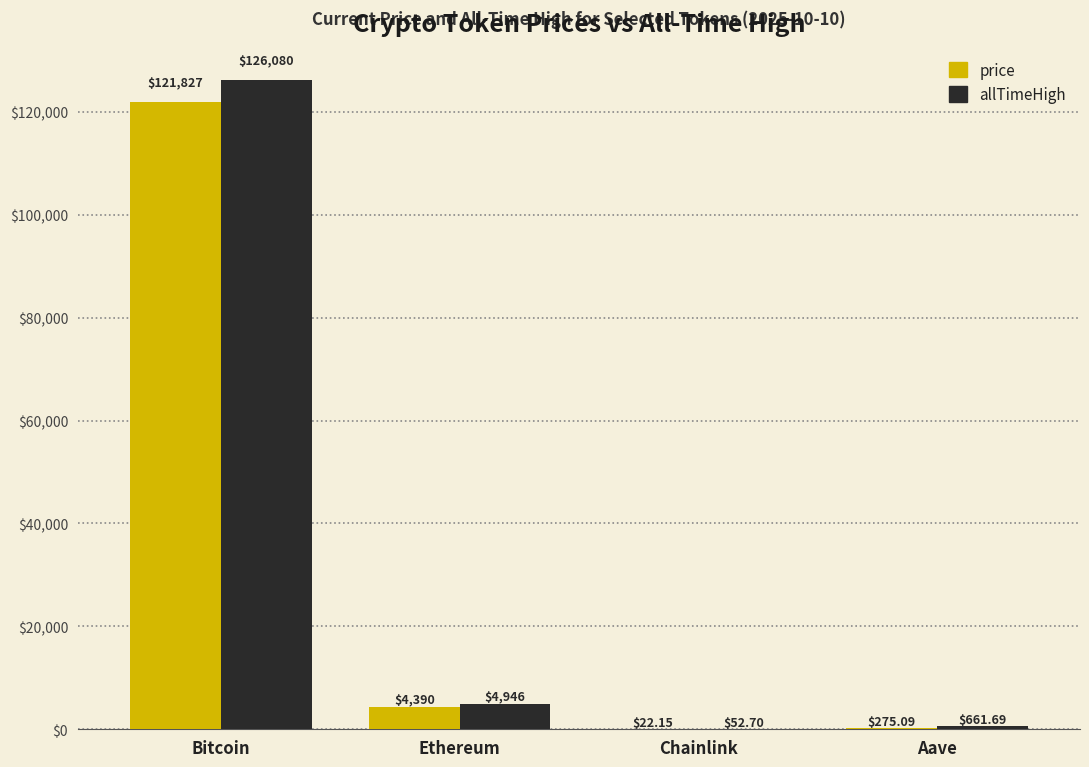

How many groups of bars are there?

4